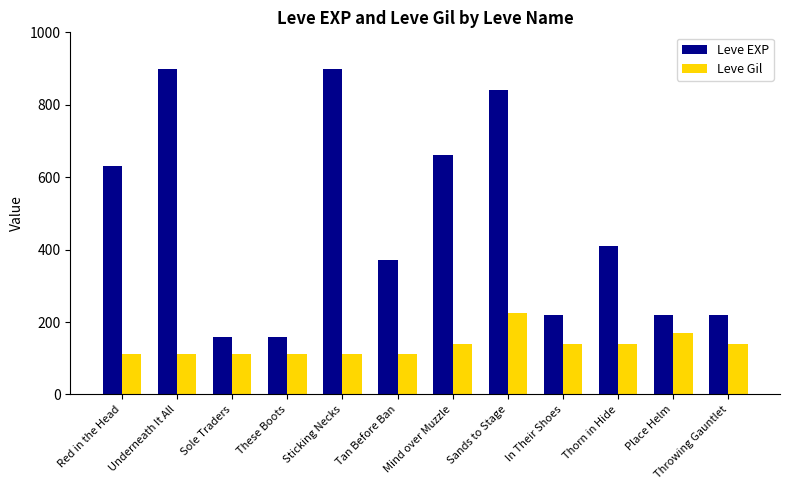

Rank the series by their maximum value, from highest to lowest.

Leve EXP, Leve Gil